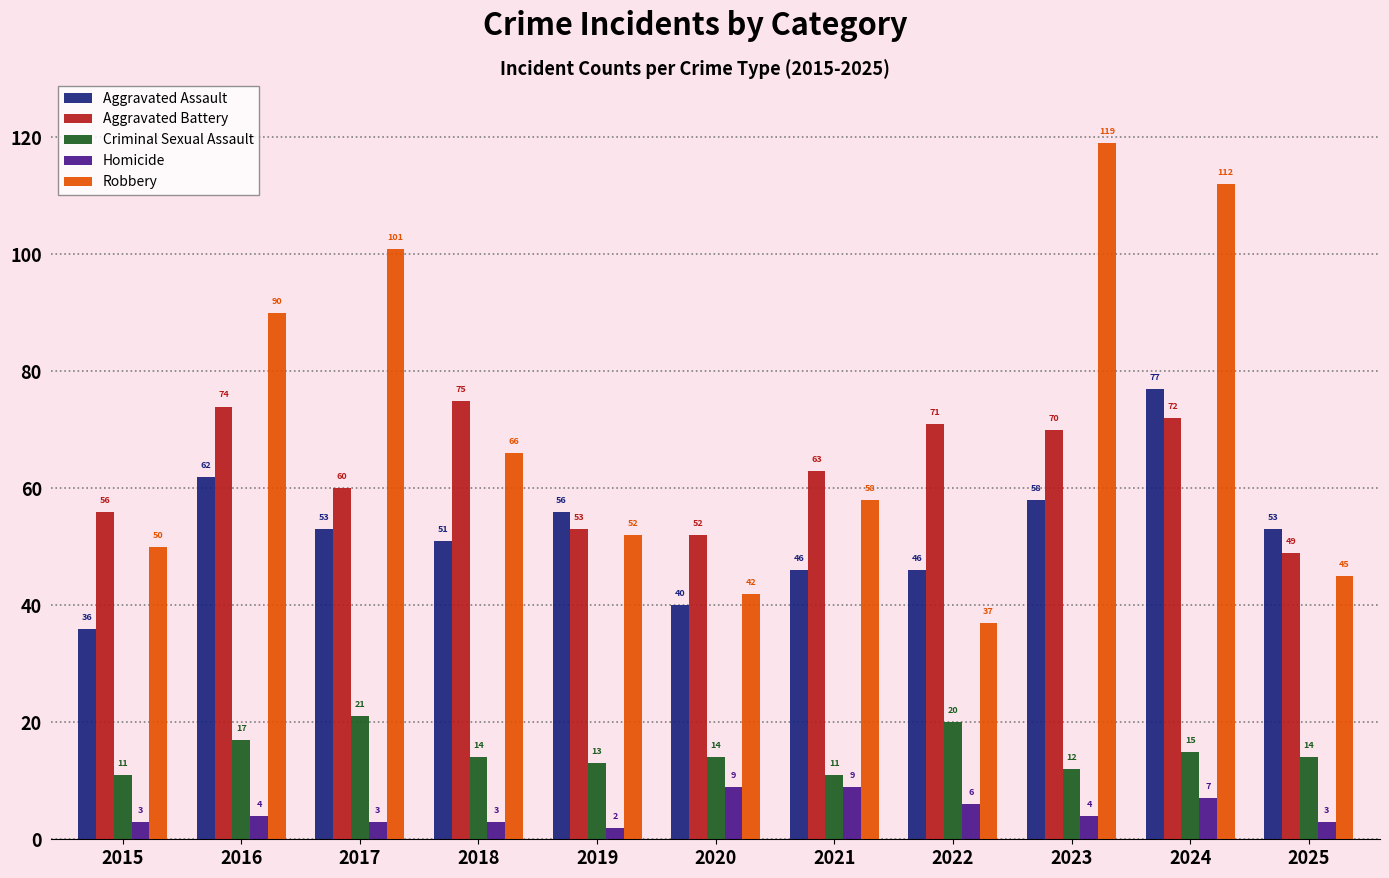

At which category is the sum across all series the highest?

2024